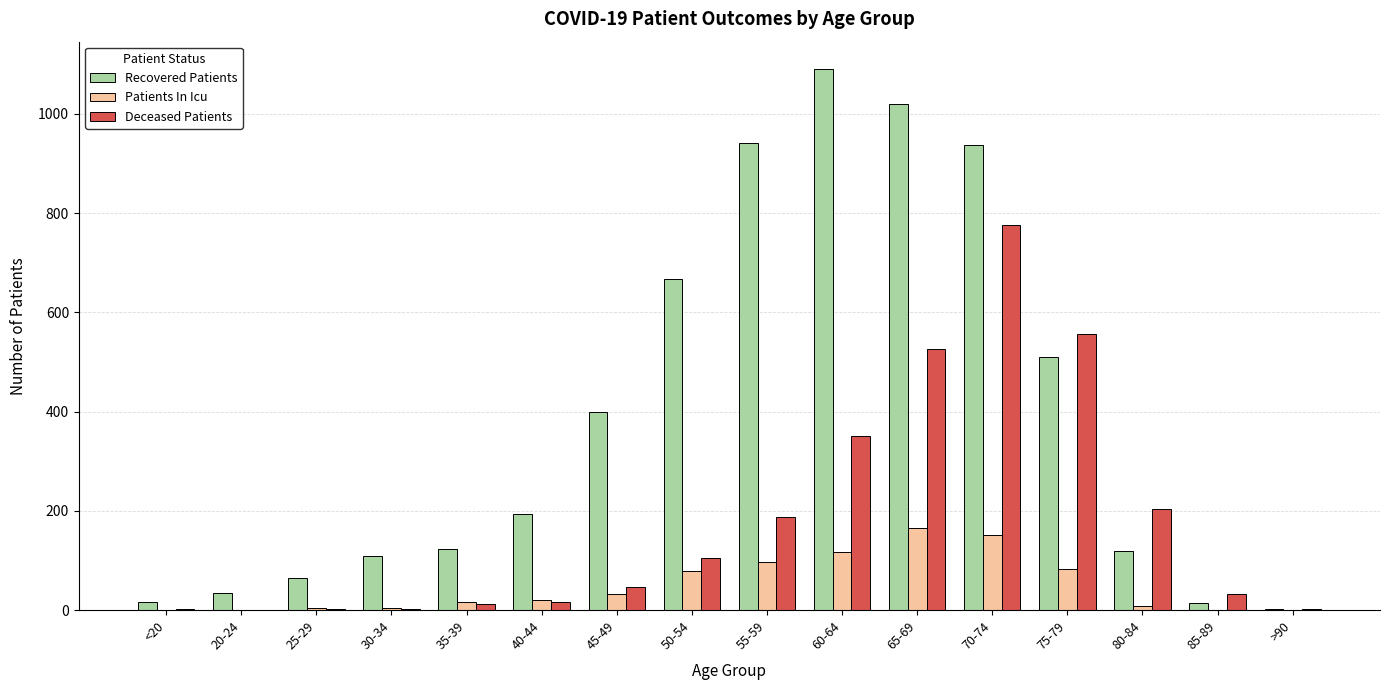

Does the chart contain stacked bars?

No